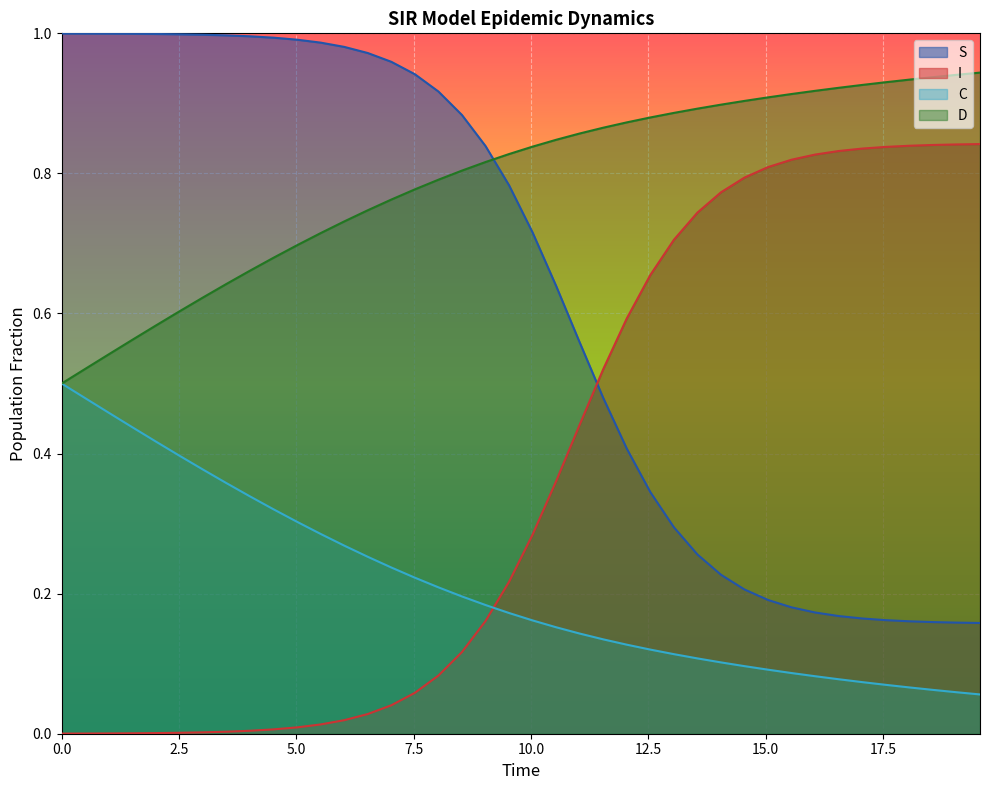

Which series has the largest total across all categories?

D